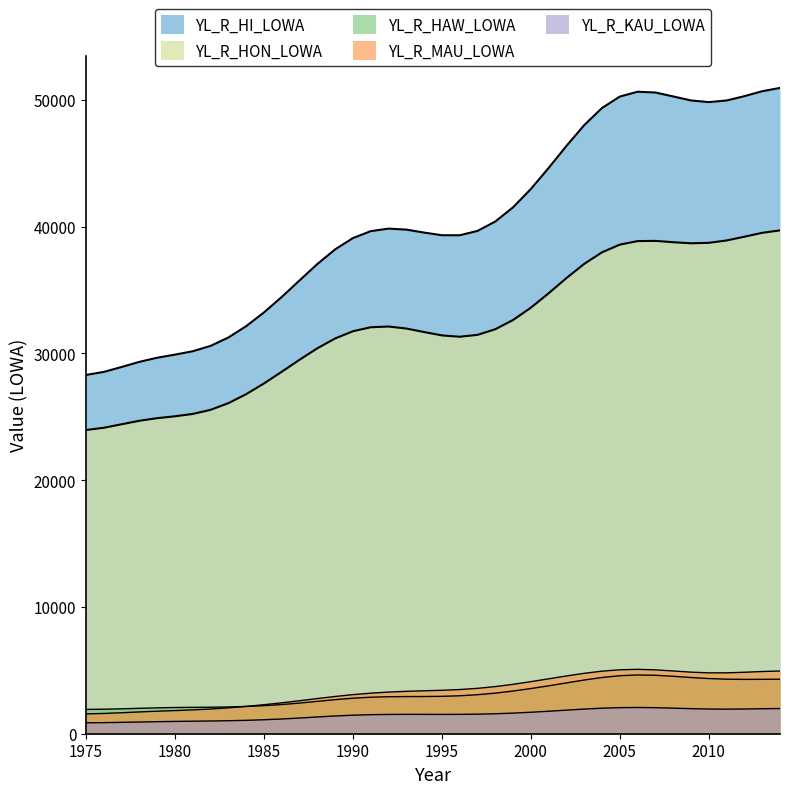

Does the chart display data point markers on the line(s)?

No